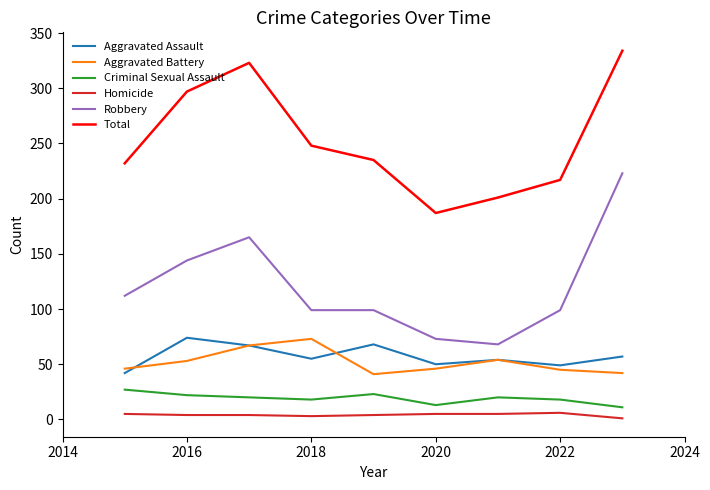

What is the lowest value of the Criminal Sexual Assault series?

11